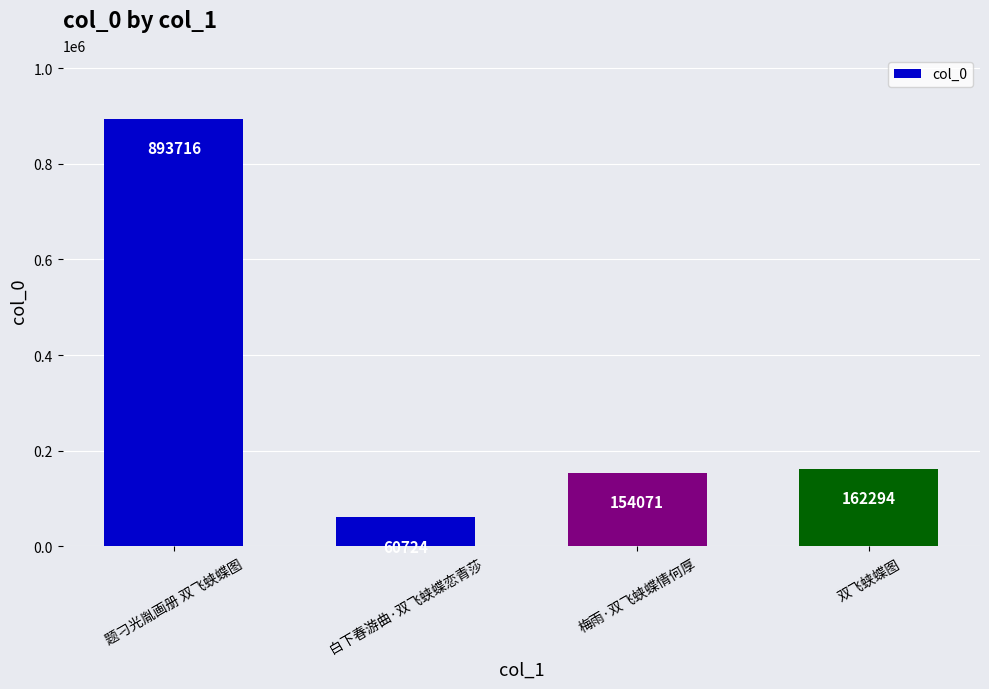

How many data points are less than 162294?

2